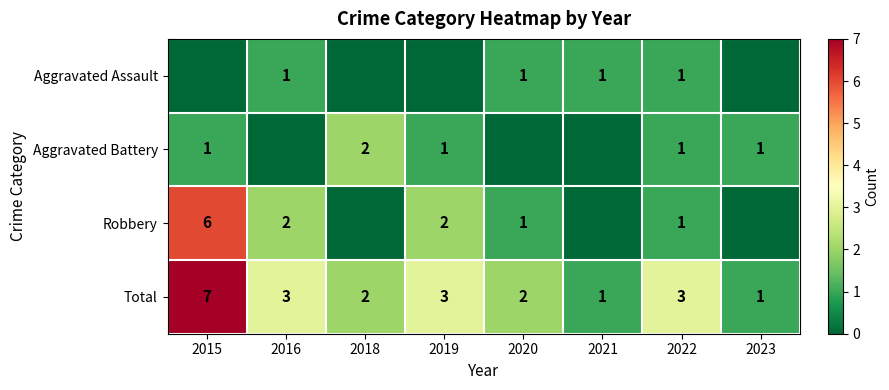

The Robbery series shows 2 at 2016. True or false?

True